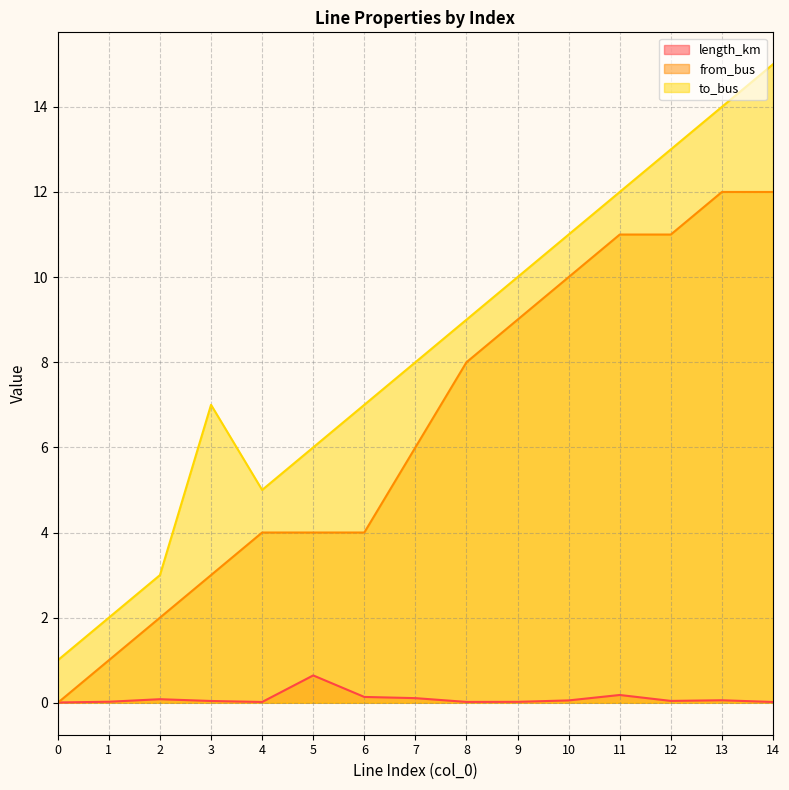

What is the value of the from_bus point at the 11th from the left?

10.0